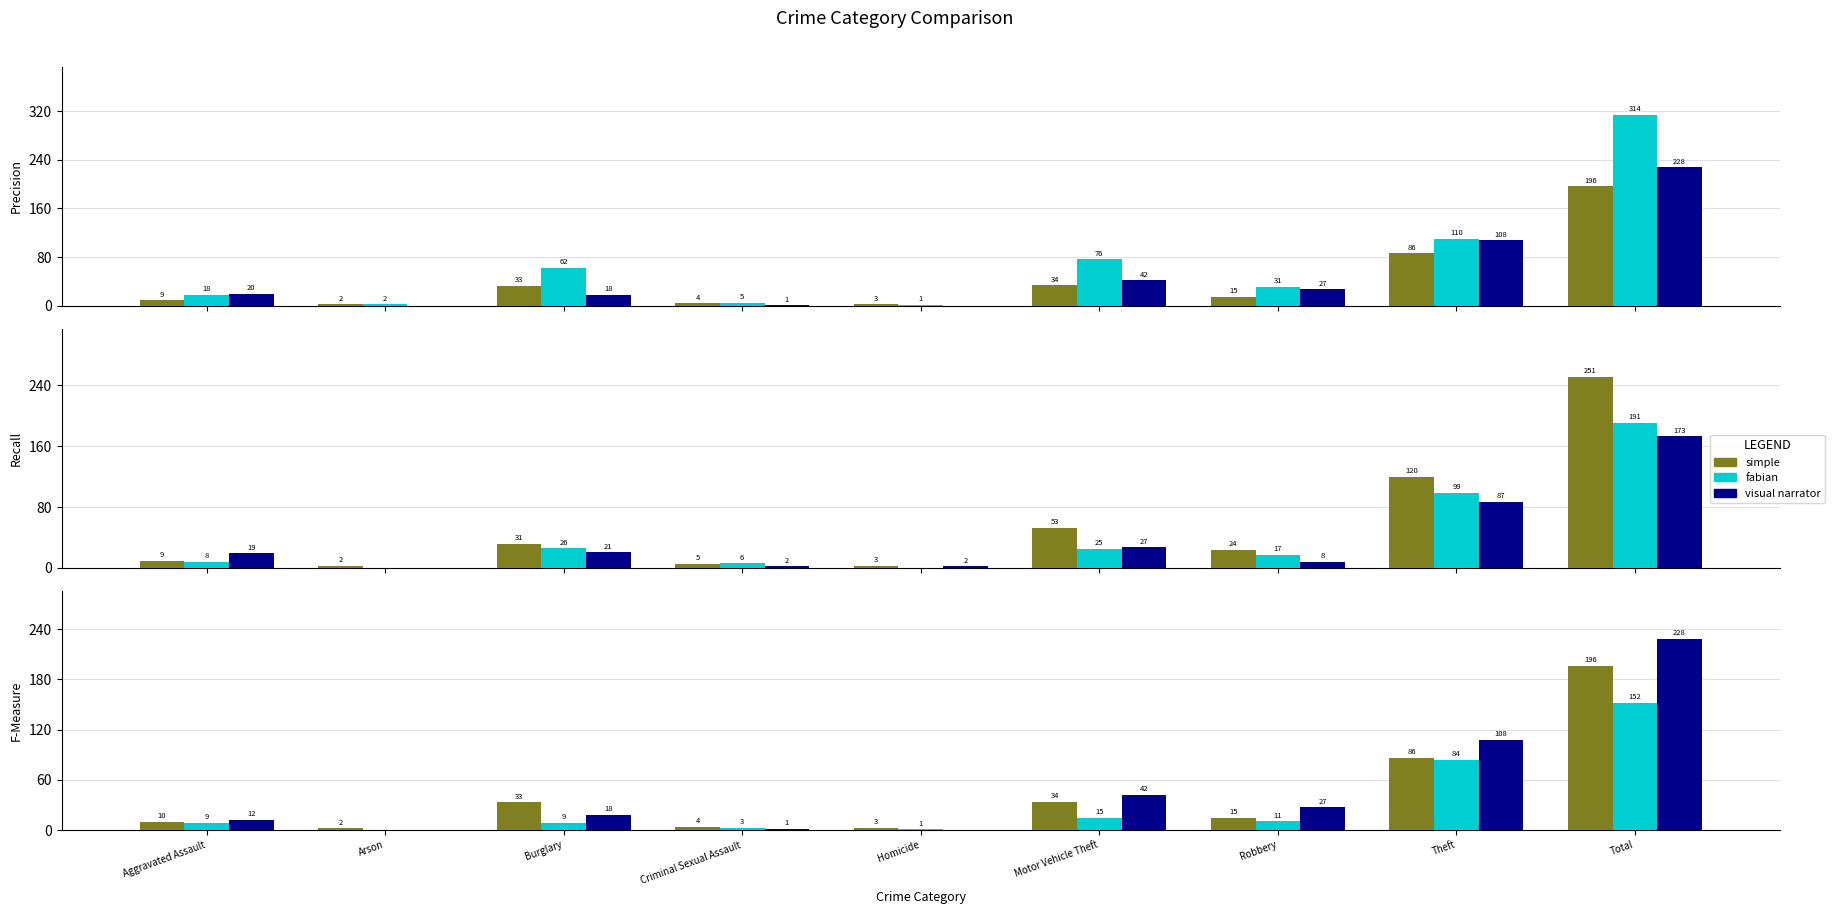

What is the maximum value for visual narrator?

228